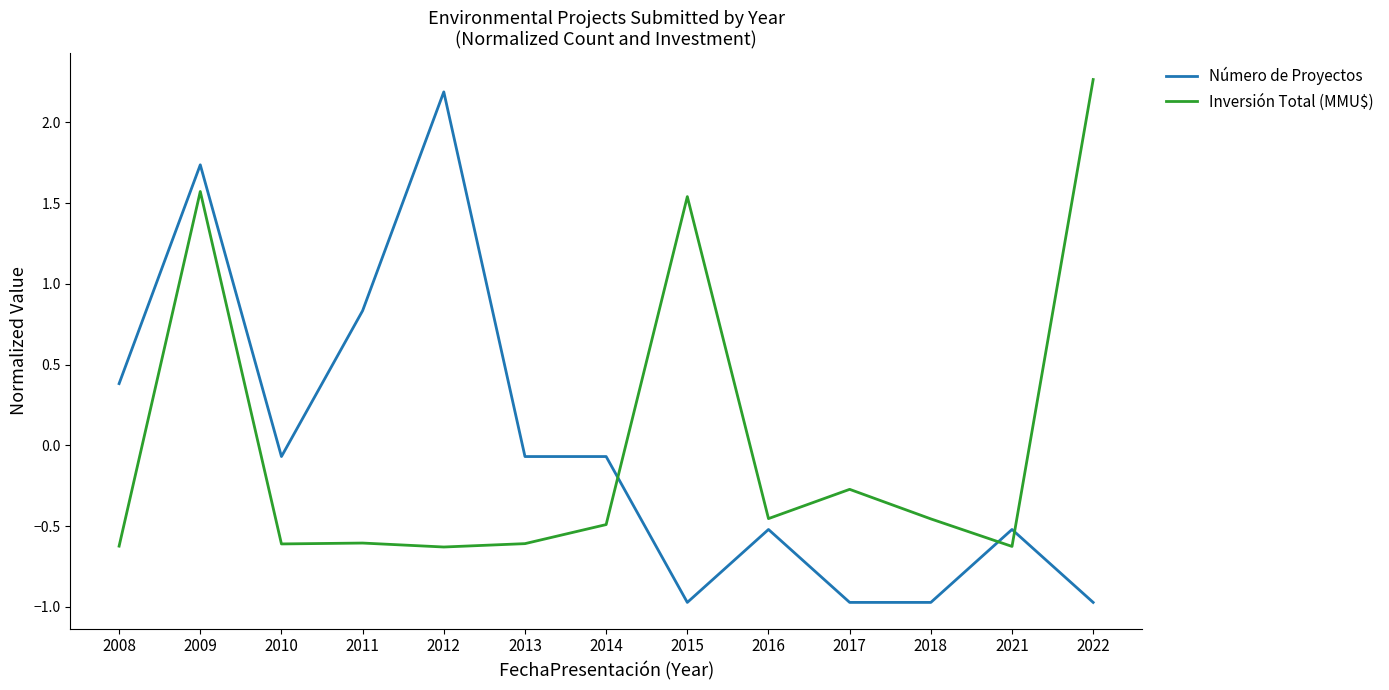

What is the maximum value shown in the chart?

2.3